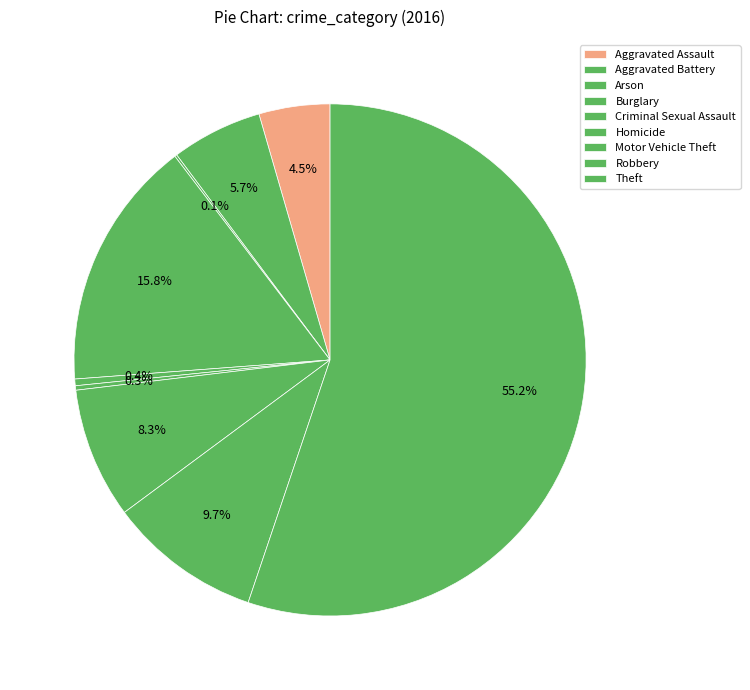

What is the largest slice in the pie chart?

Theft